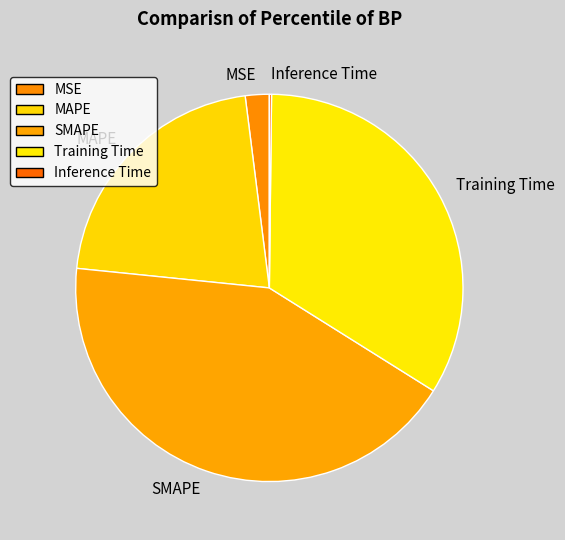

What is the largest slice in the pie chart?

SMAPE